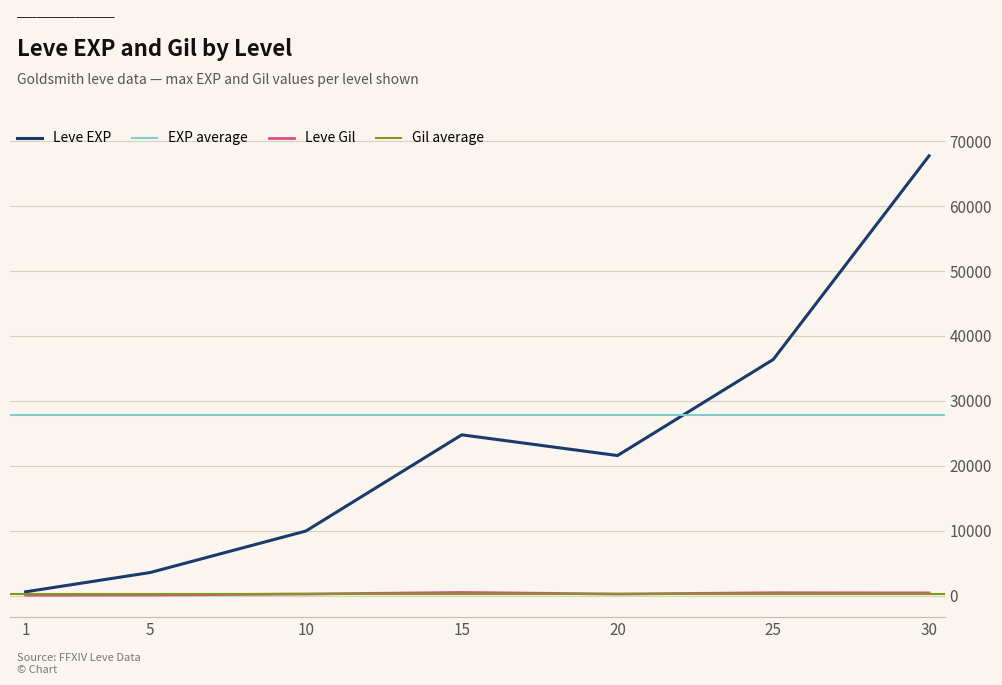

What is the value of the Leve Gil point at the 2nd from the left?

139